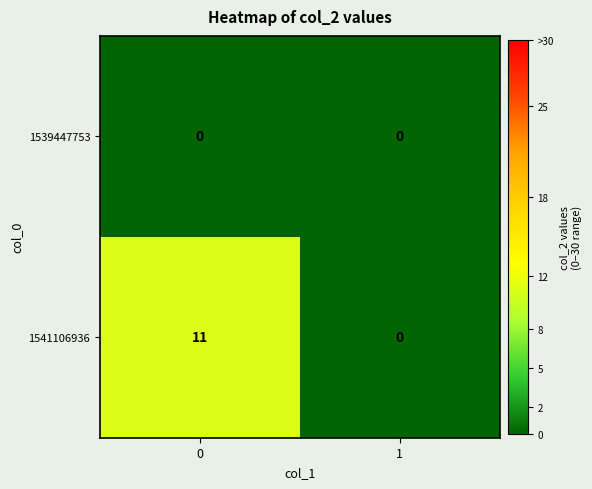

Which series has the largest total across all categories?

1541106936